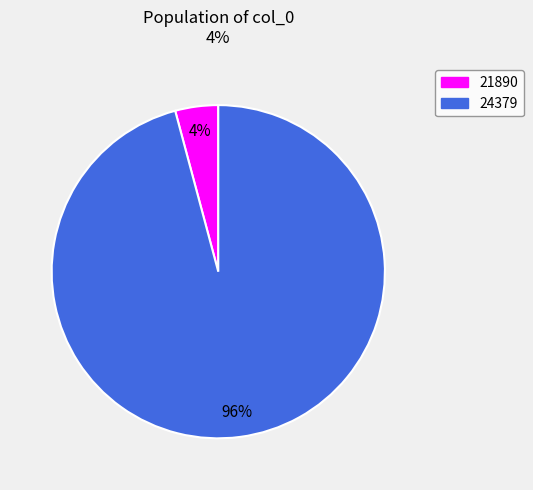

Rank the categories by value from lowest to highest.

21890, 24379